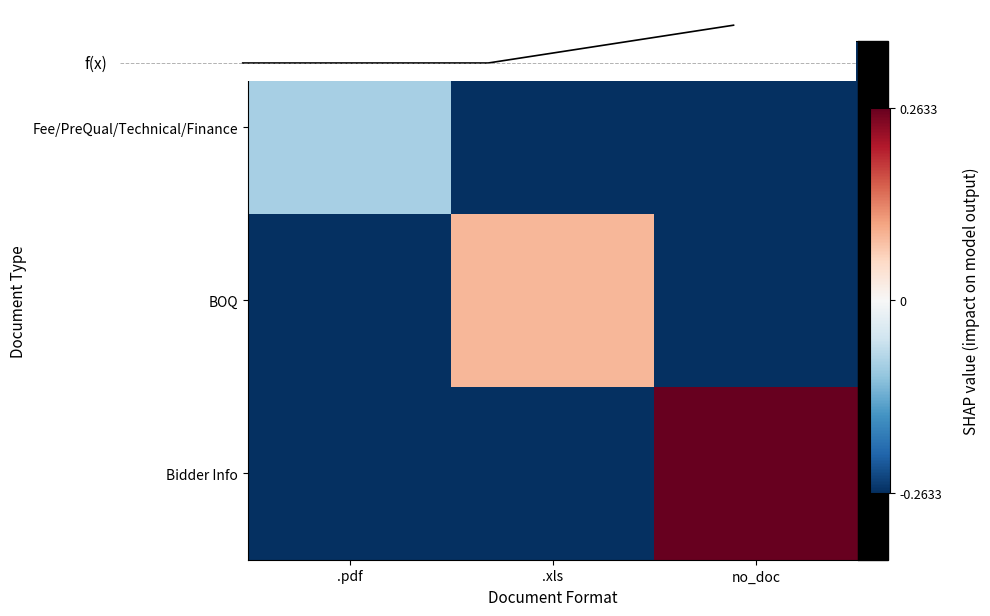

What is the average value of the Bidder Info series?

-0.1